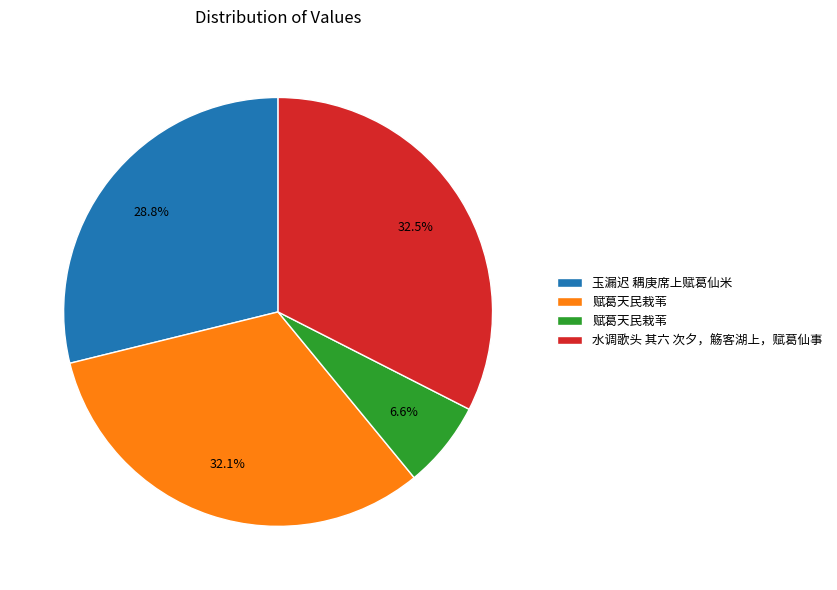

Does any single category account for the majority?

No